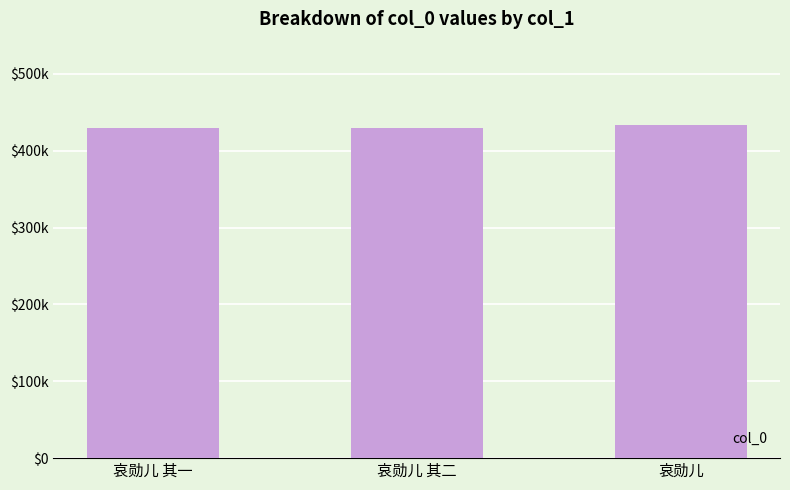

Are the bars grouped side by side (vs. stacked)?

No